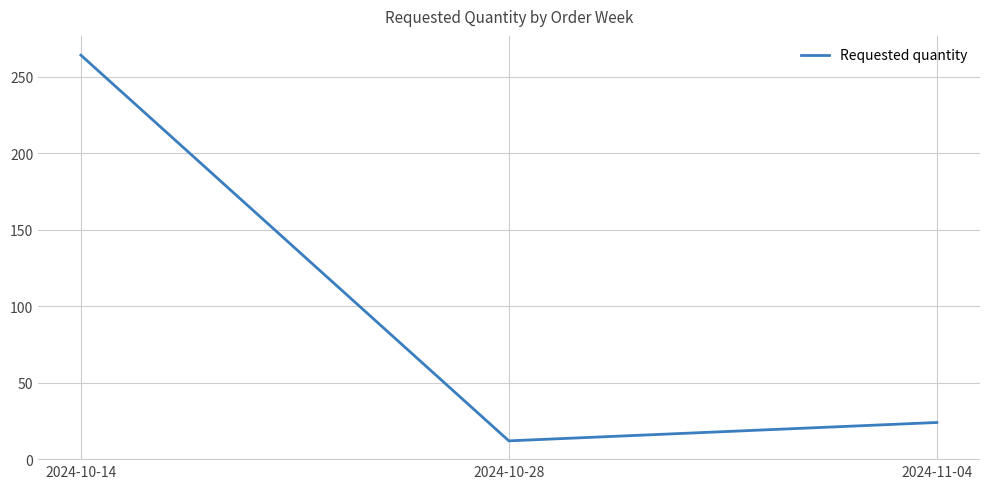

True or false: the data shows 264 at 2024-10-14.

True